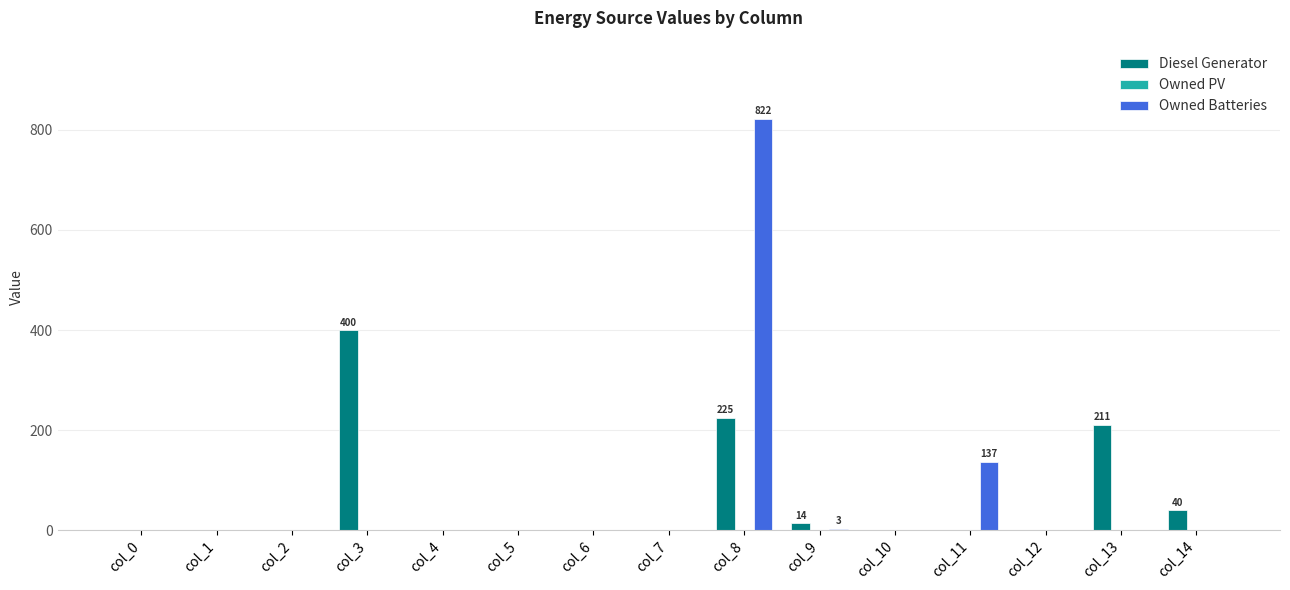

What is the highest value of the Diesel Generator series?

400